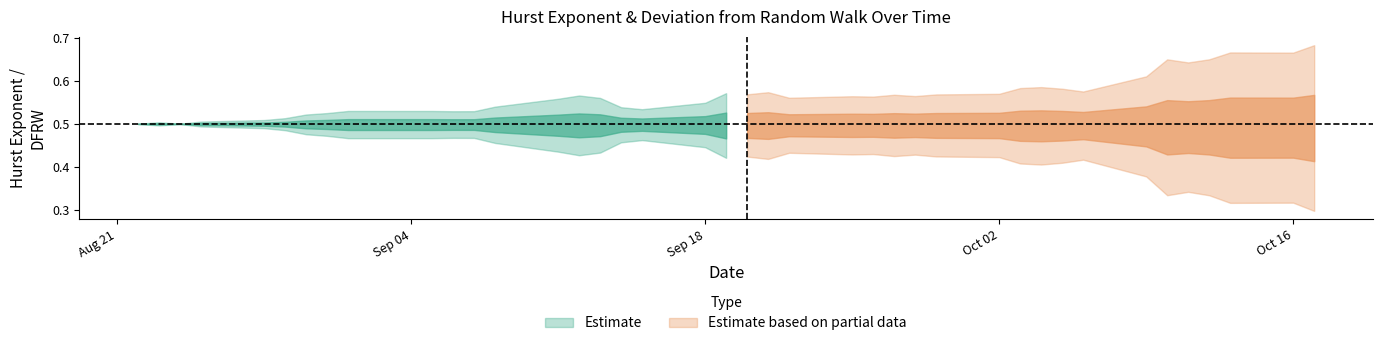

Where is the first local minimum for HURST?

8